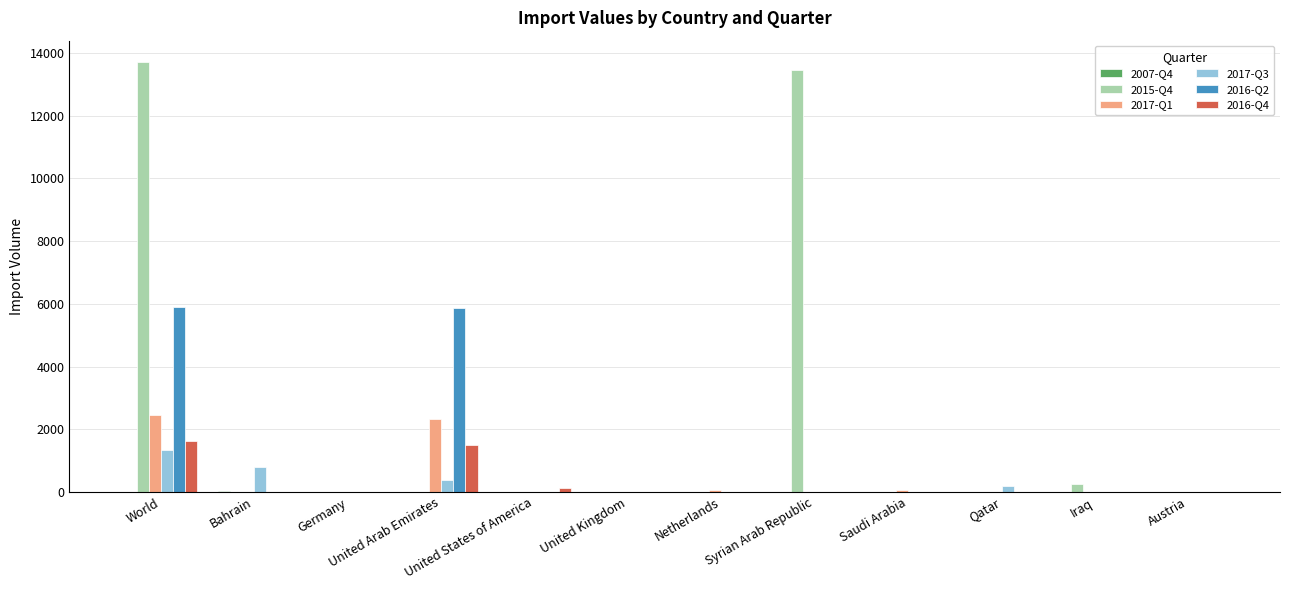

What is the greatest value displayed?

13710